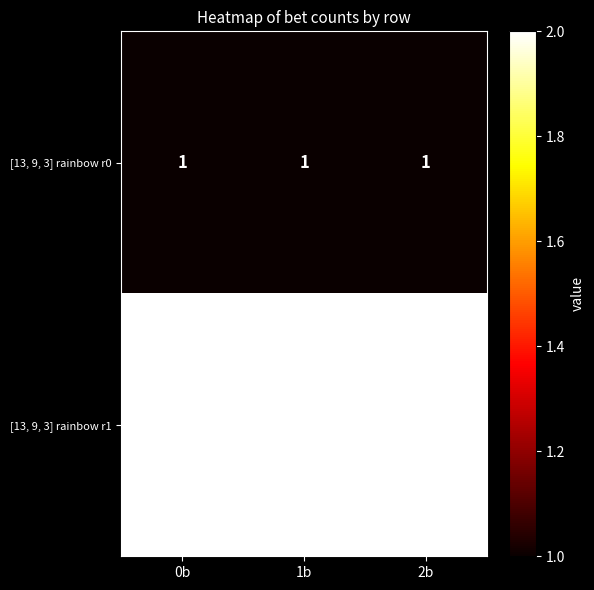

Rank the series at 0b from highest to lowest value.

[13, 9, 3] rainbow r1, [13, 9, 3] rainbow r0